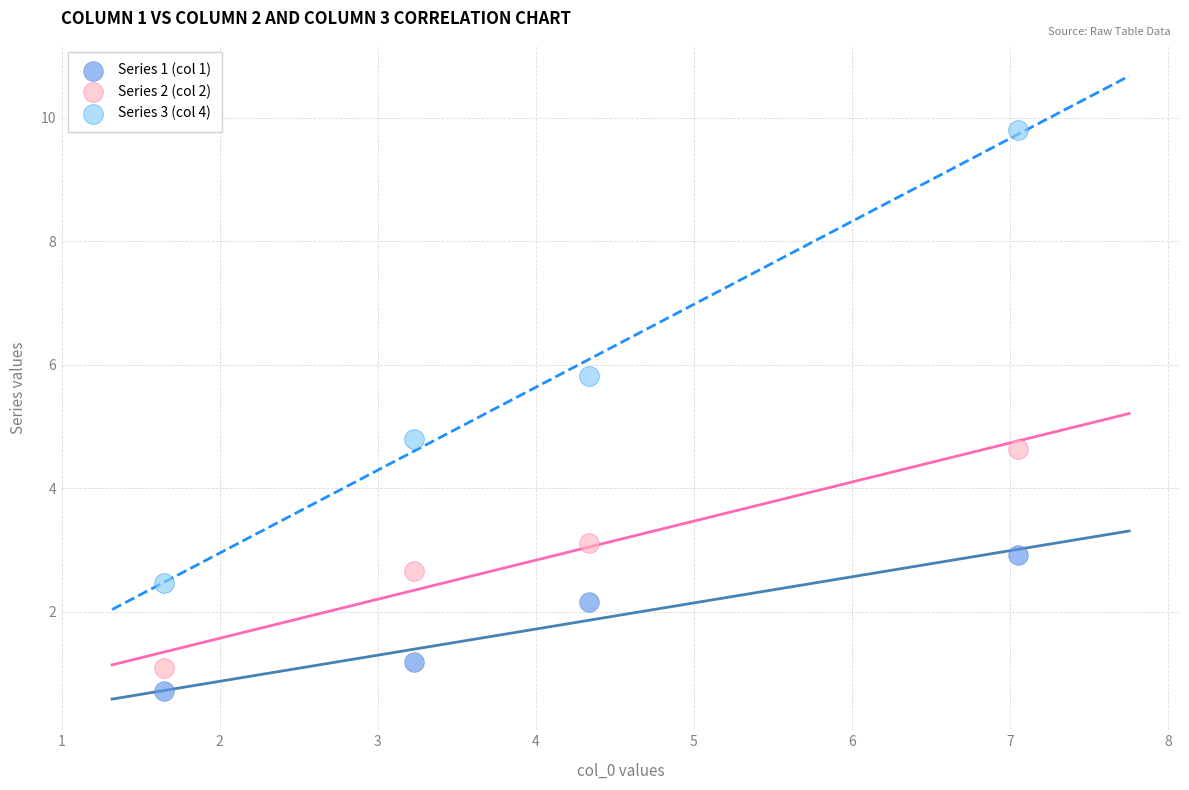

Across all data points, what is the range of X values (max minus min)?

5.4